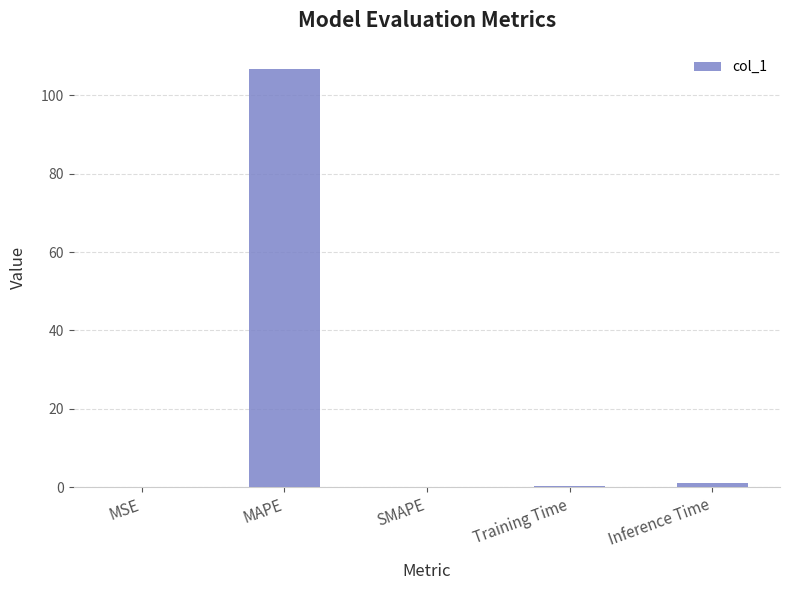

What is the difference between the values at Training Time and SMAPE?

0.2